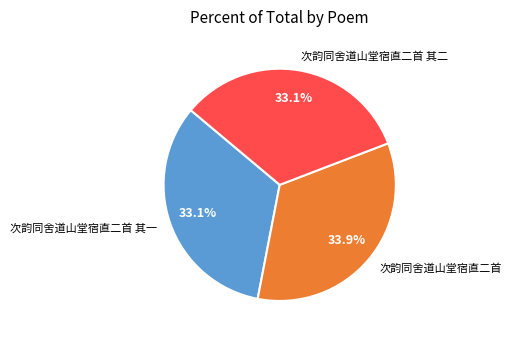

Approximately how many times larger is the value at 次韵同舍道山堂宿直二首 其一 compared to 次韵同舍道山堂宿直二首?

1.0